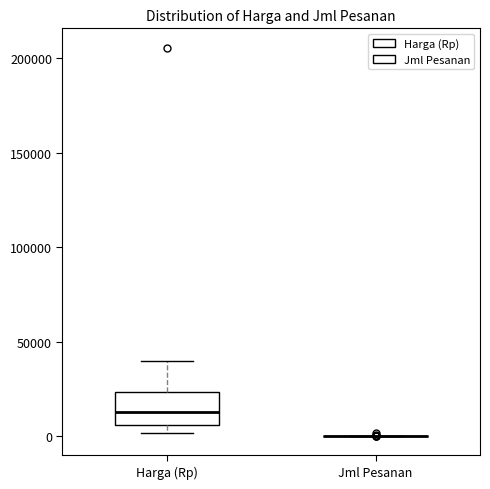

Reading left to right, transcribe this box plot: for each box, give where its median line is, the range the box spans, and where its two whiskers end, as read against the y-axis. The values are not printed on the chart, so give them approximately, as read against the axis.

Harga (Rp): median 15000, box 5000 to 25000, whiskers 0 to 40000
Jml Pesanan: box collapsed to a line at 0, whiskers 0 to 0